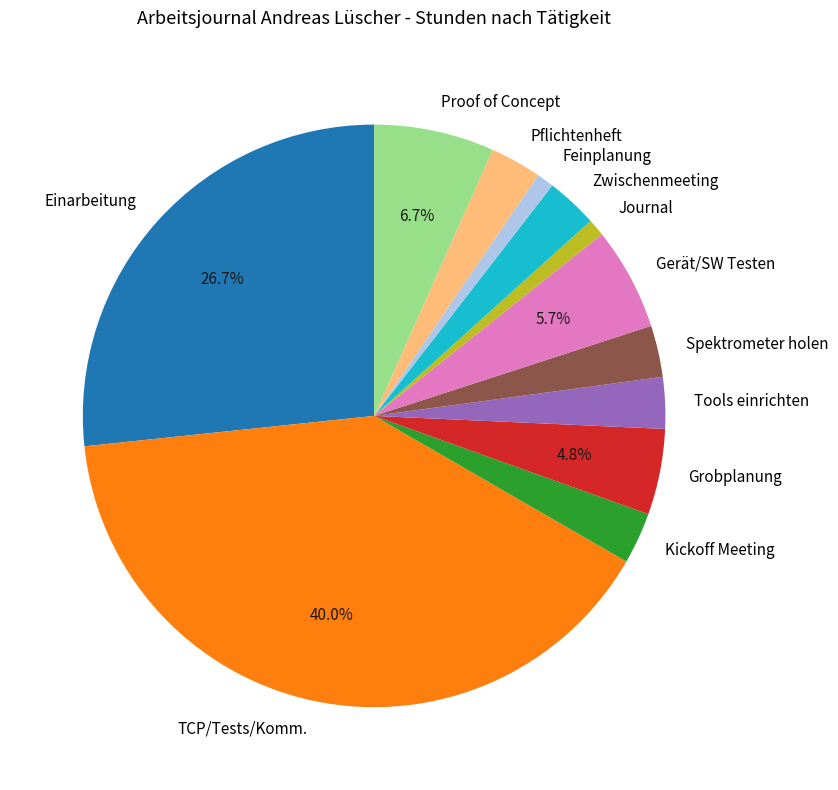

Which has a higher value, Journal or Spektrometer holen?

Spektrometer holen